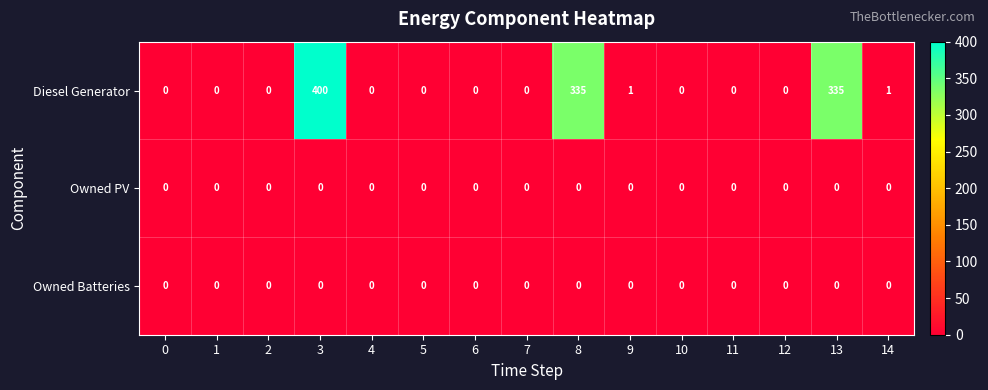

Between 9 and 10, which series saw the biggest shift?

Diesel Generator